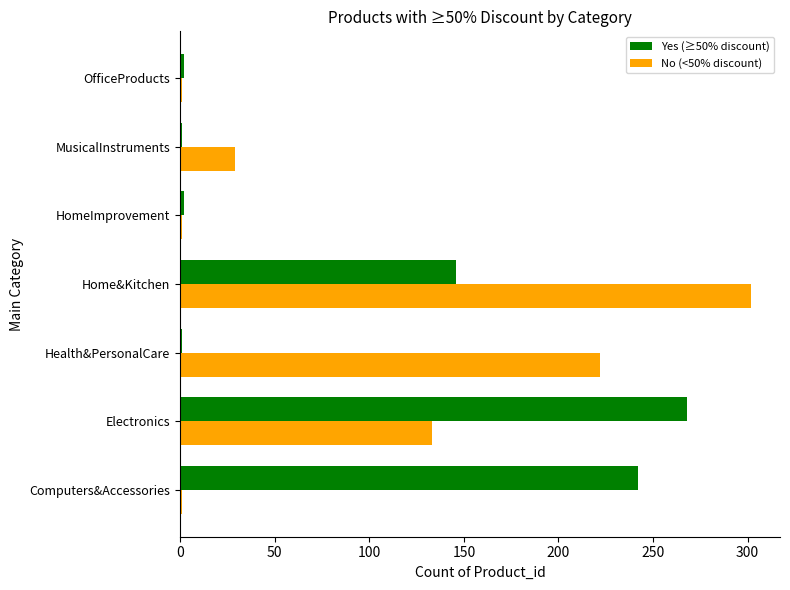

Rank the series by their maximum value, from highest to lowest.

No (<50% discount), Yes (≥50% discount)